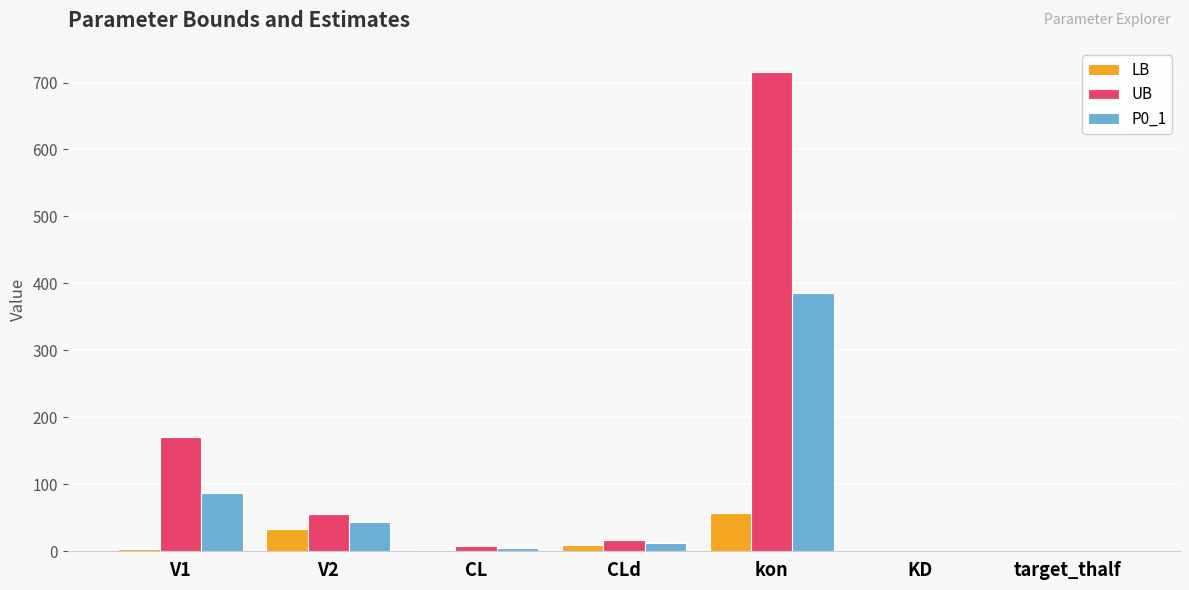

What are all the series names shown in the legend?

LB, UB, P0_1